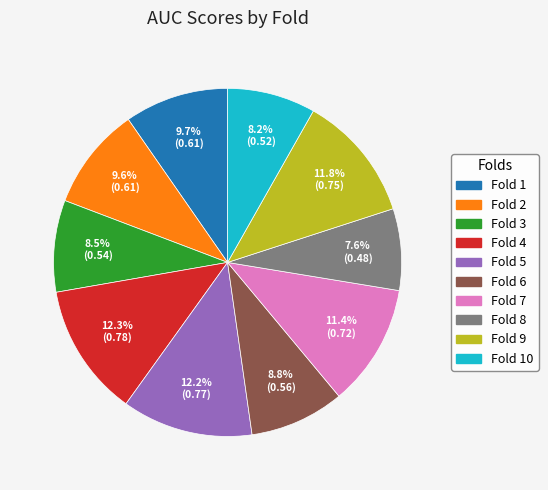

Does any single category account for the majority?

No